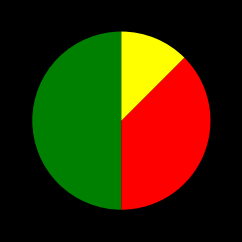

Count the number of slices in the pie.

3